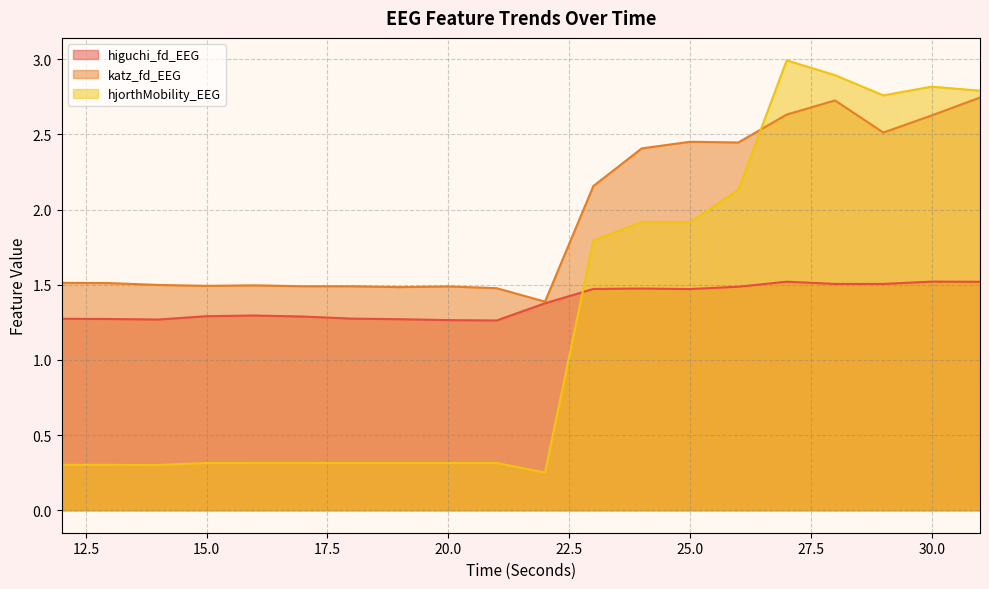

The higuchi_fd_EEG series shows 1.4 at 22. True or false?

True